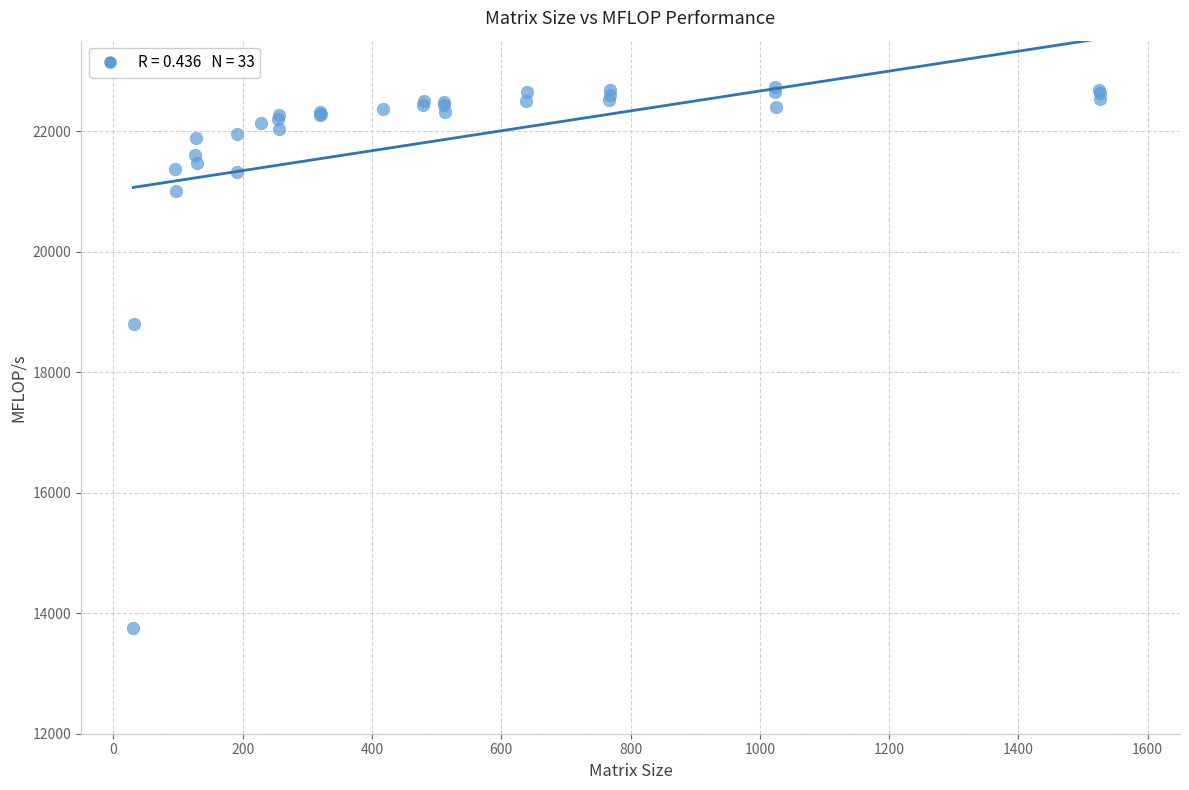

What Y value in the scatter plot is closest to 18237?

18793.6